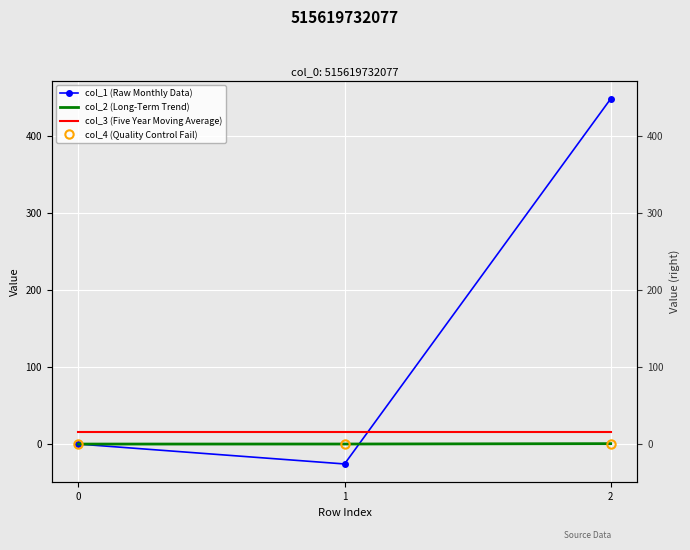

List the series in order of their peak value, lowest first.

col_4 (Quality Control Fail), col_2 (Long-Term Trend), col_3 (Five Year Moving Average), col_1 (Raw Monthly Data)